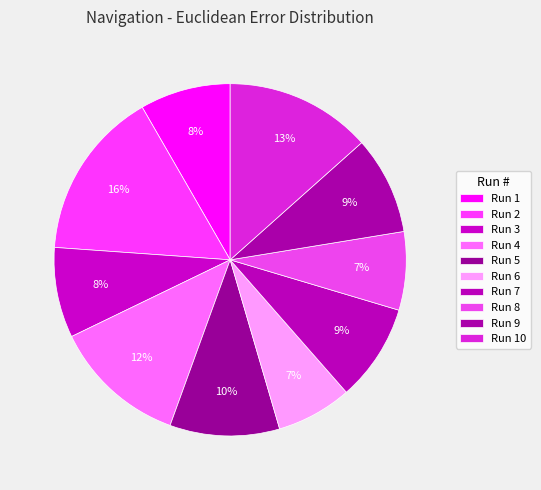

To the nearest percent, what percentage of the pie is Run 10?

13%